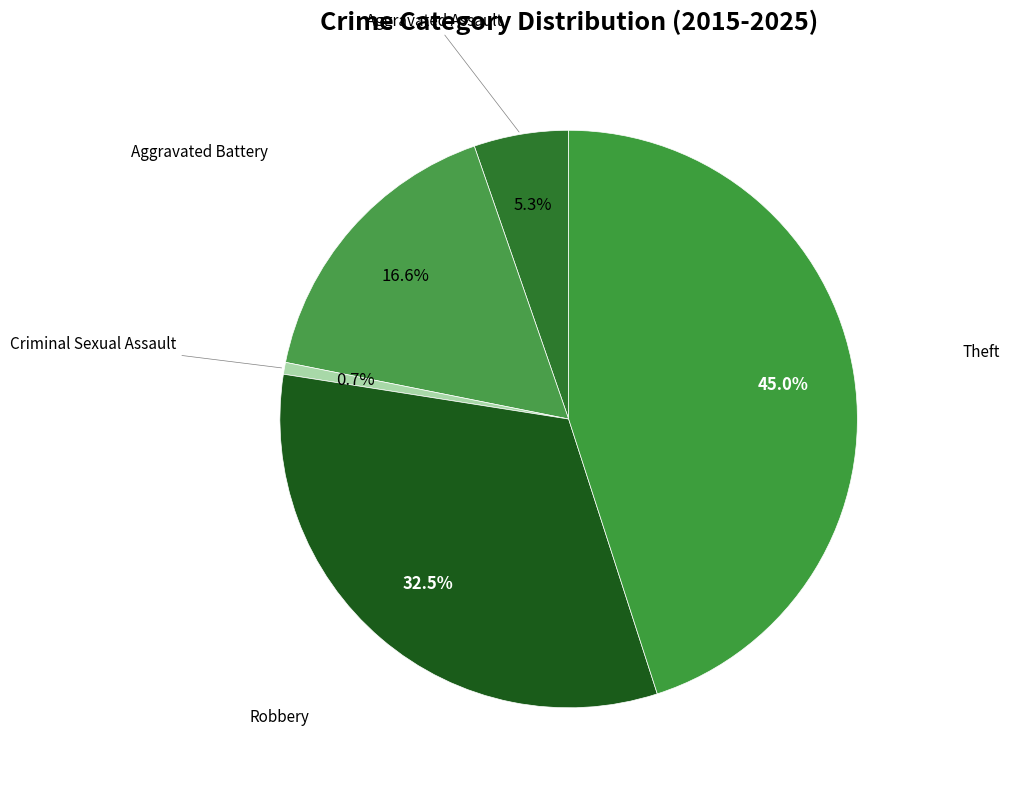

How many slices are in this pie chart?

5